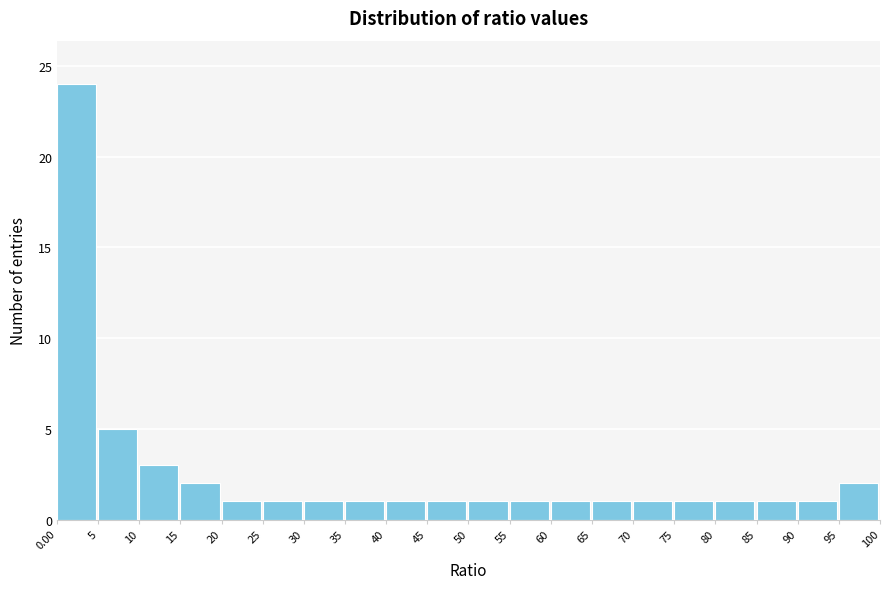

Reading left to right, transcribe this chart: for each bar, give the range it covers on the x-axis and its height. The values are not printed on the chart, so give them approximately, as read against the axis.

0.00 to 5: 24
5 to 10: 5
10 to 15: 3
15 to 20: 2
20 to 25: 1
25 to 30: 1
30 to 35: 1
35 to 40: 1
40 to 45: 1
45 to 50: 1
50 to 55: 1
55 to 60: 1
60 to 65: 1
65 to 70: 1
70 to 75: 1
75 to 80: 1
80 to 85: 1
85 to 90: 1
90 to 95: 1
95 to 100: 2